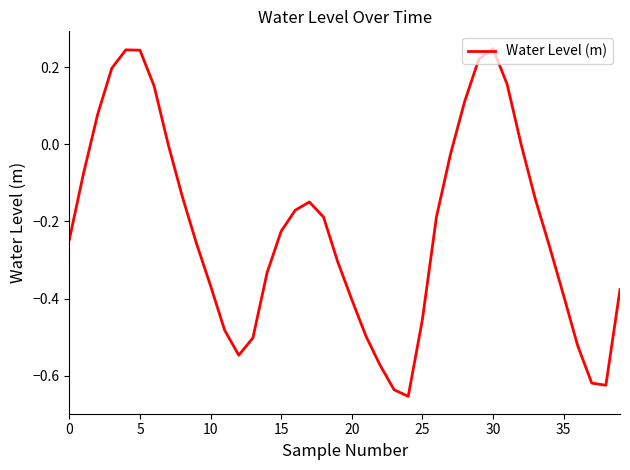

What is the difference between the maximum and minimum values?

0.9